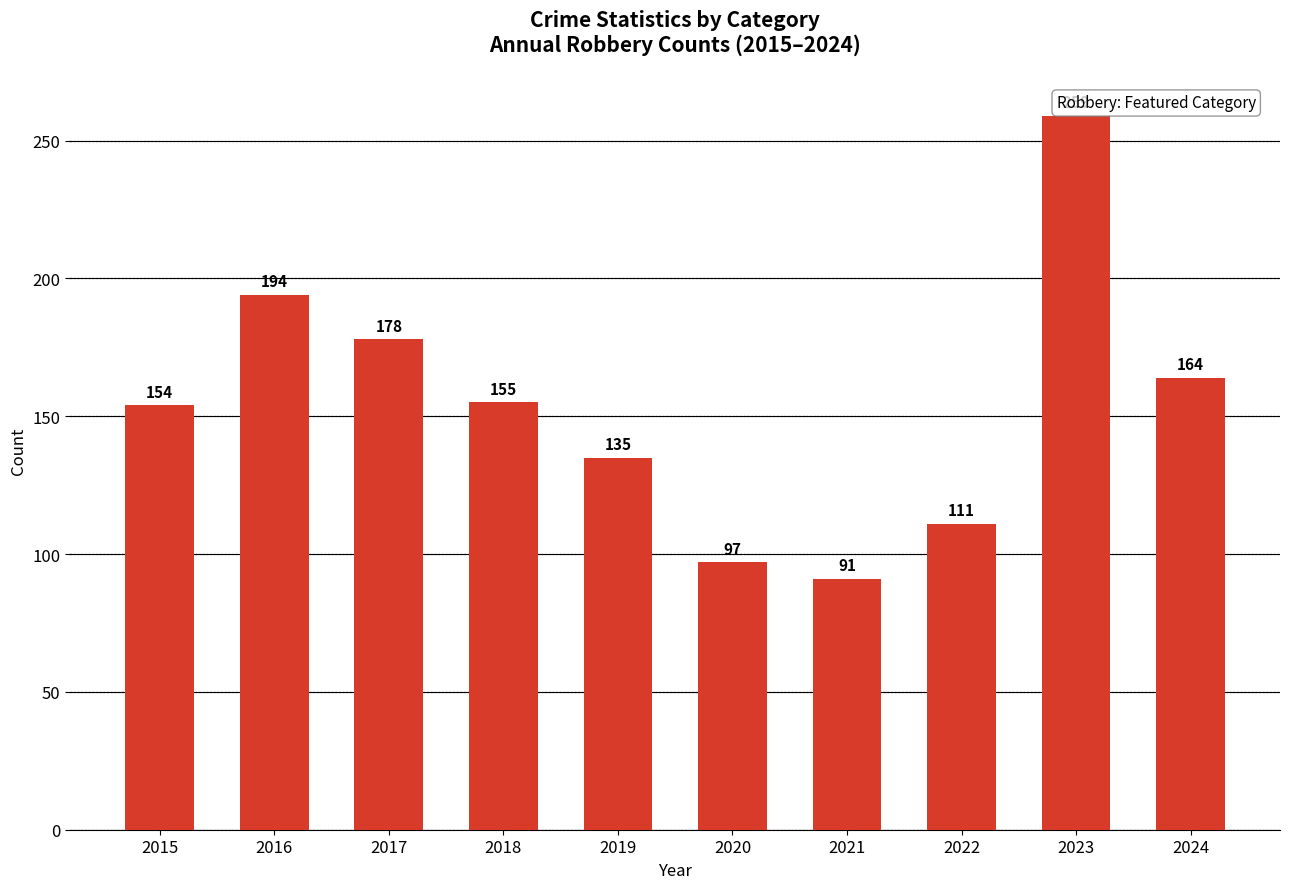

Which label corresponds to the smallest value in the chart?

2021